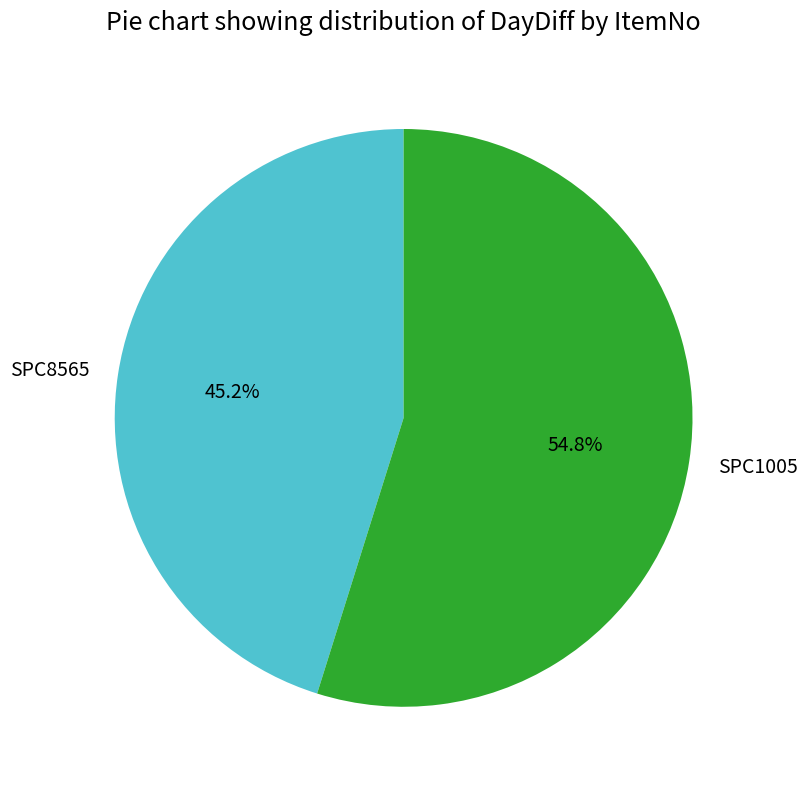

Which slice is the smallest?

SPC8565